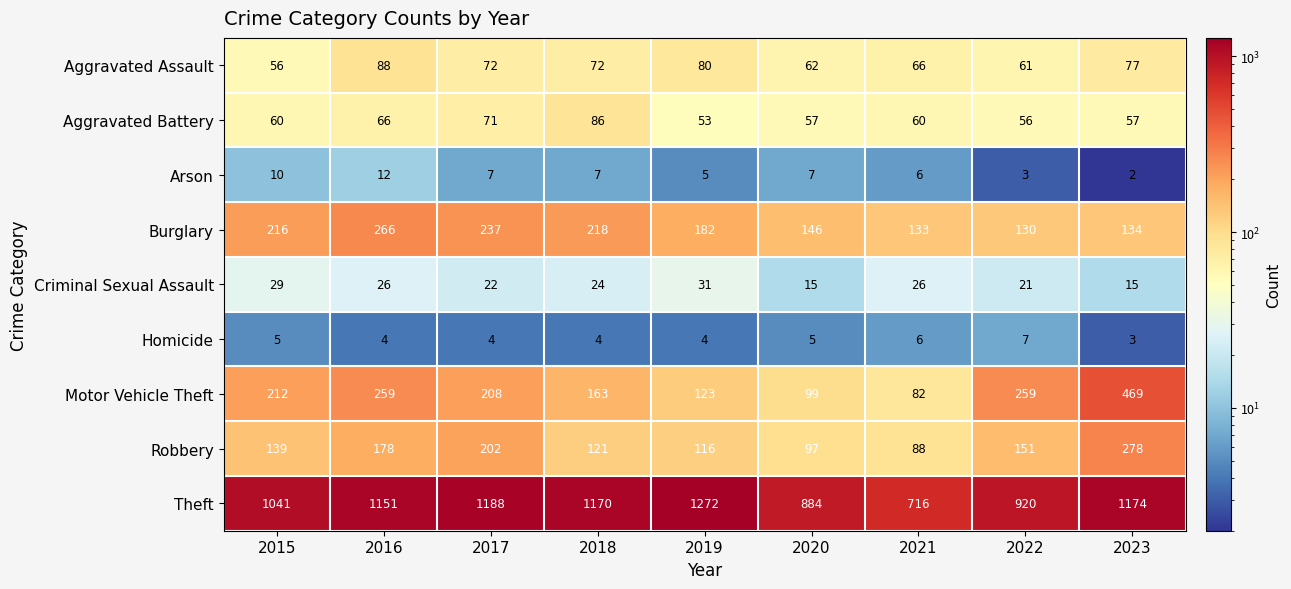

The value of Theft at 2017 is 1188. True or false?

True